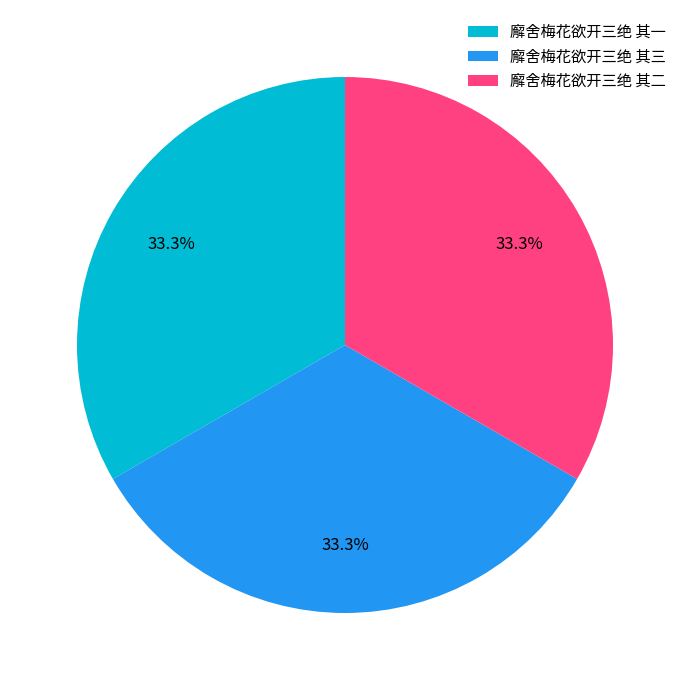

Does 廨舍梅花欲开三绝 其二 represent more than half of the total?

No